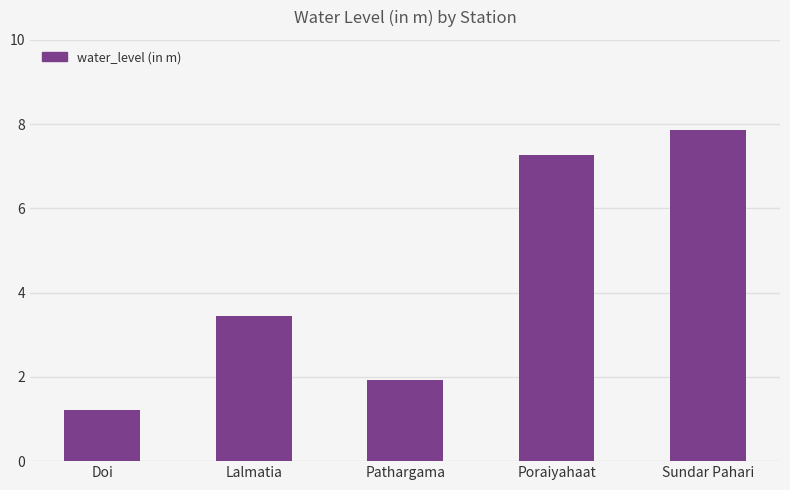

Rank the categories by value from highest to lowest.

Sundar Pahari, Poraiyahaat, Lalmatia, Pathargama, Doi